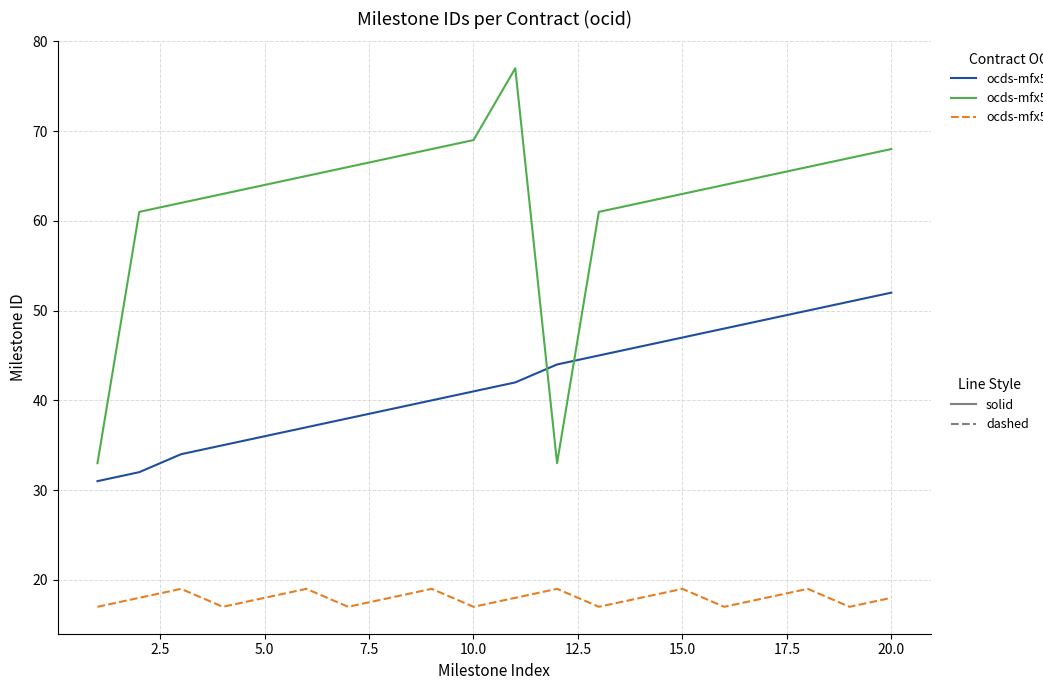

What is the maximum value shown in the chart?

77